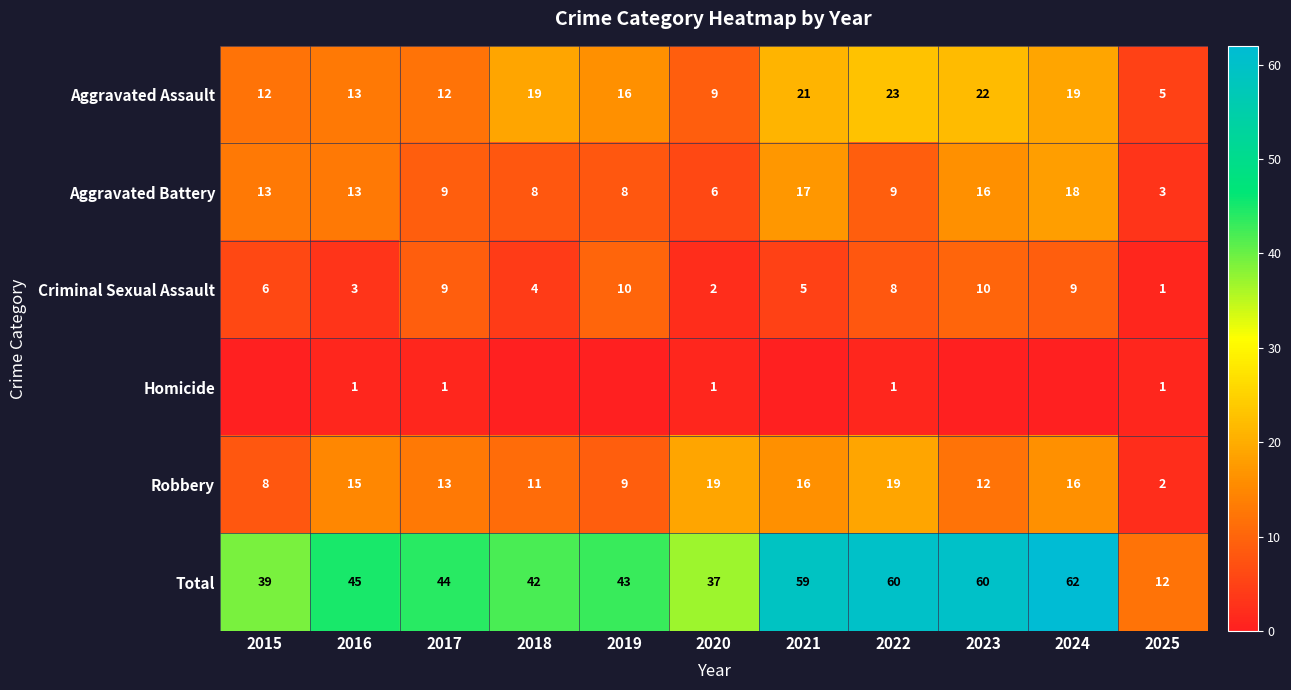

What is the difference between the second highest and second lowest values in the Criminal Sexual Assault series?

8